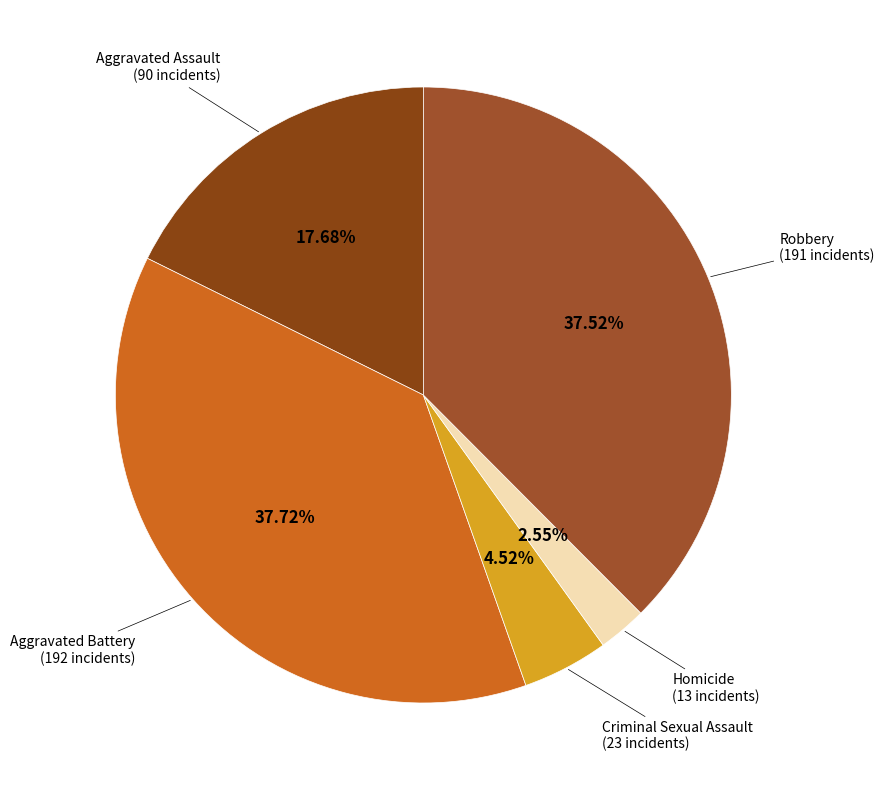

Which slice is the smallest?

Homicide